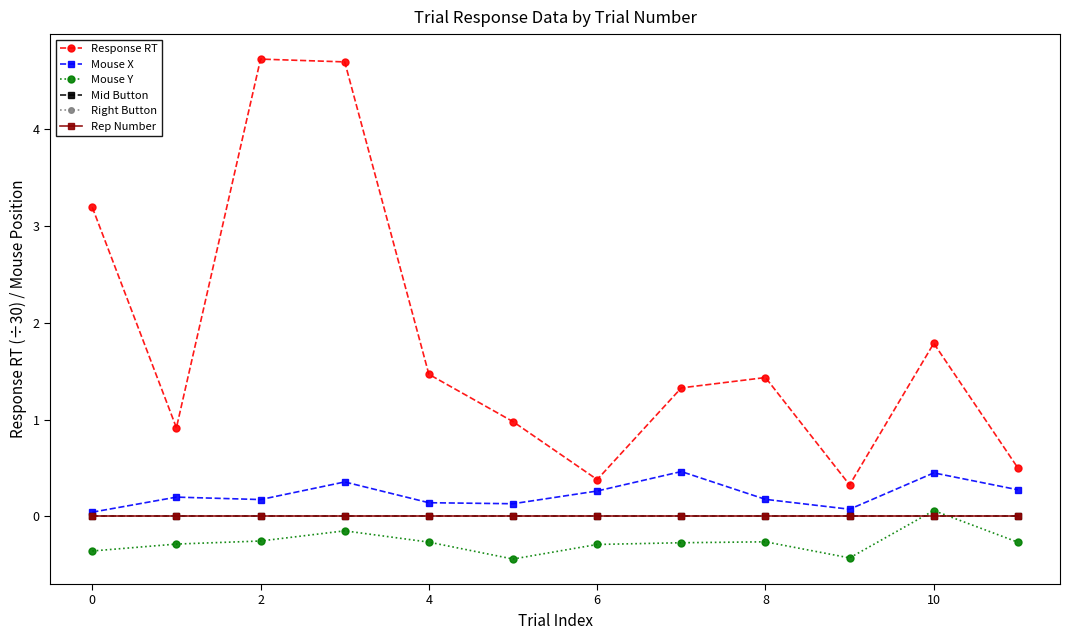

Is this an area chart (filled region under the line)?

No